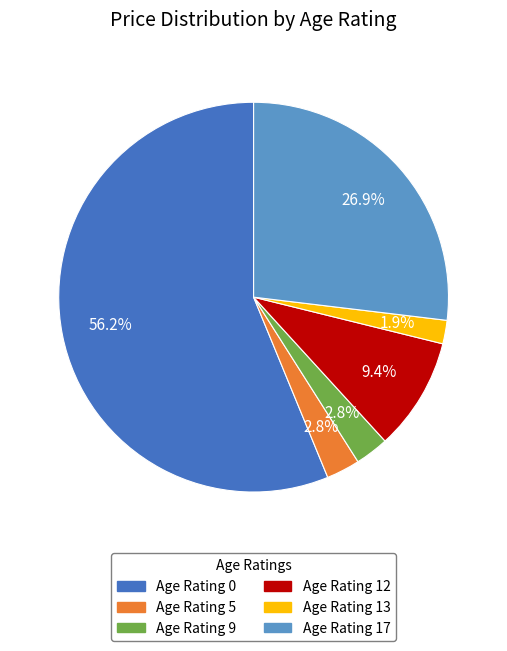

How many slices are in this pie chart?

6